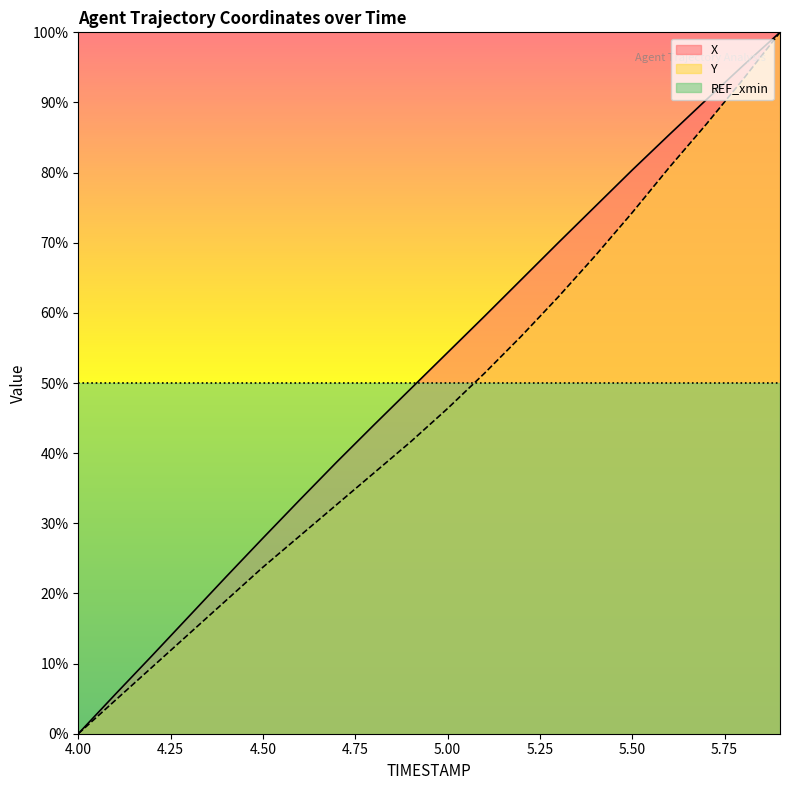

What is the value of the Y point at the 10th from the left?

41.6